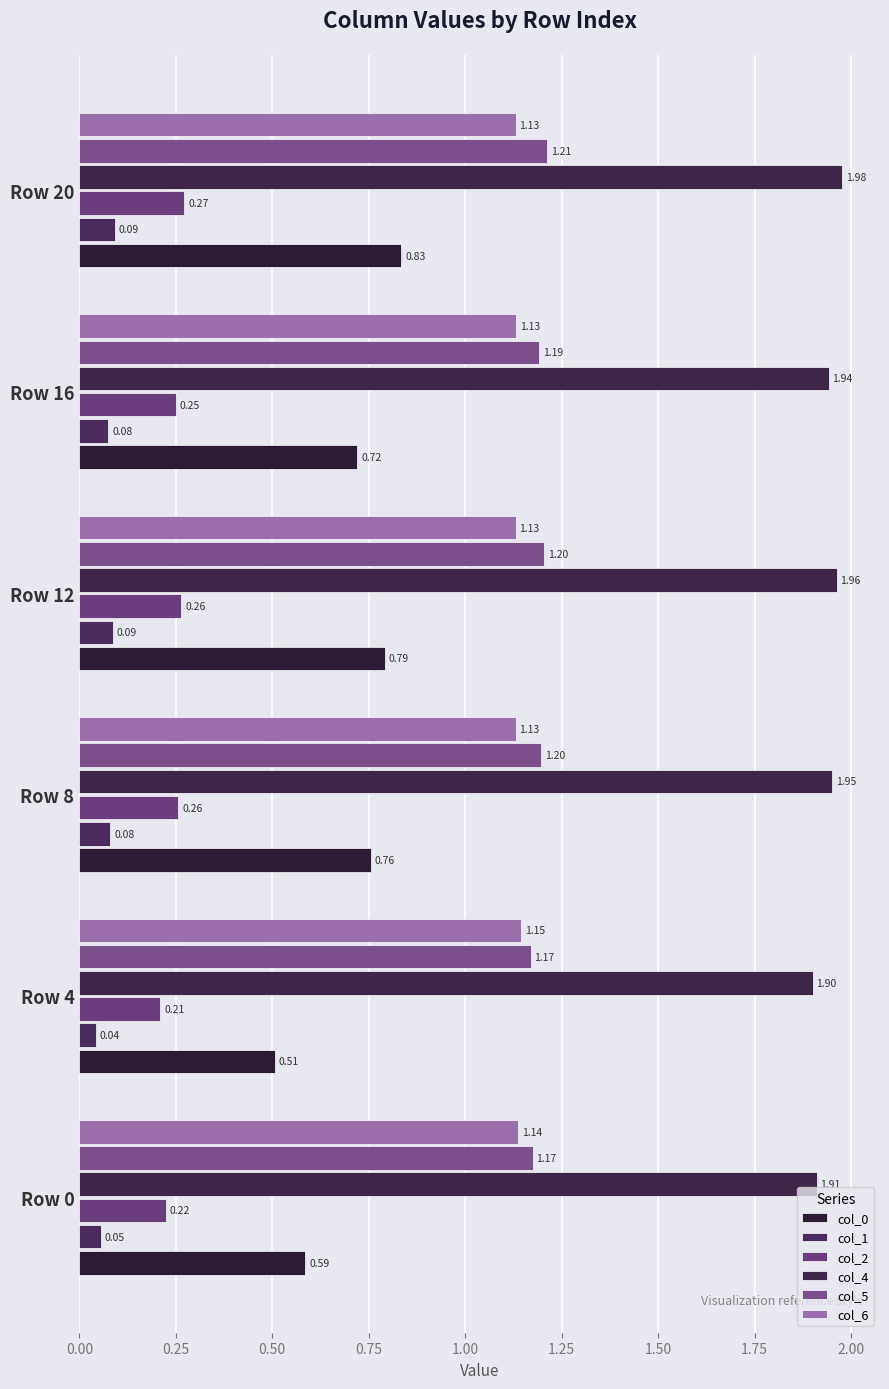

How many data points does each series have?

6